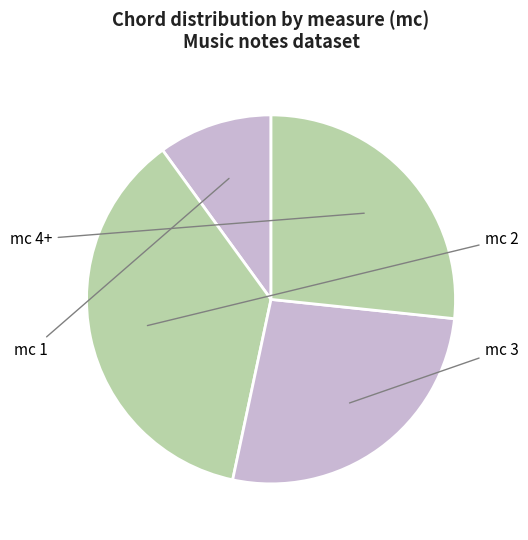

Is there a majority slice in this chart?

No